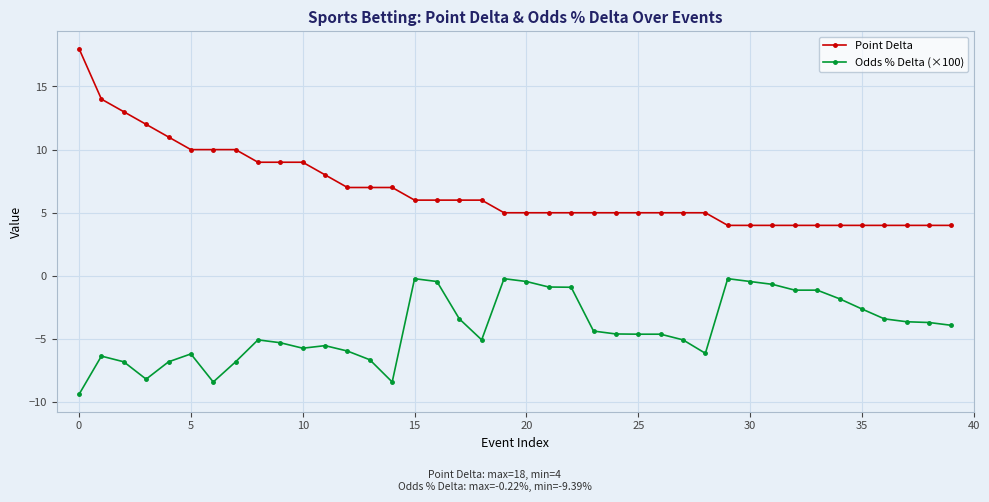

What is the value of the Odds % Delta (×100) point at the 24th from the left?

-4.4